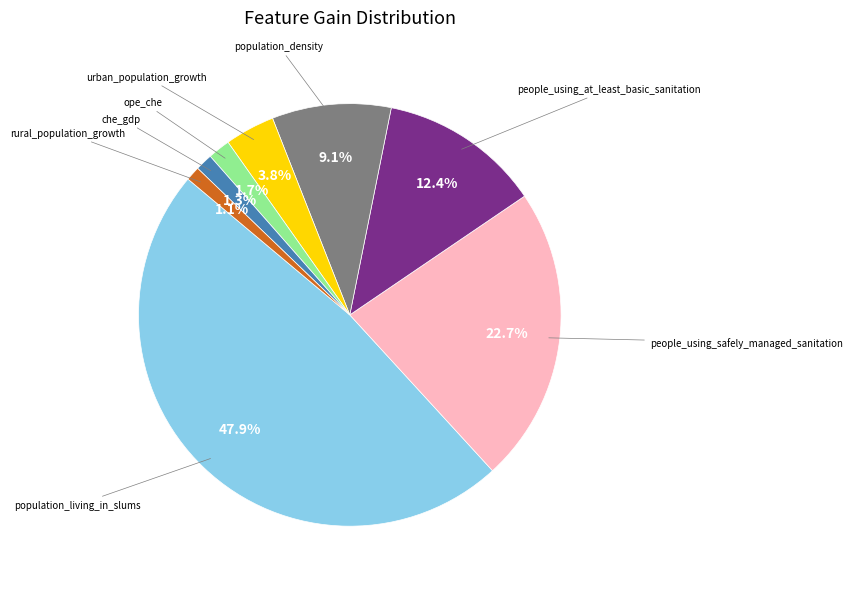

Is there a majority slice in this chart?

No